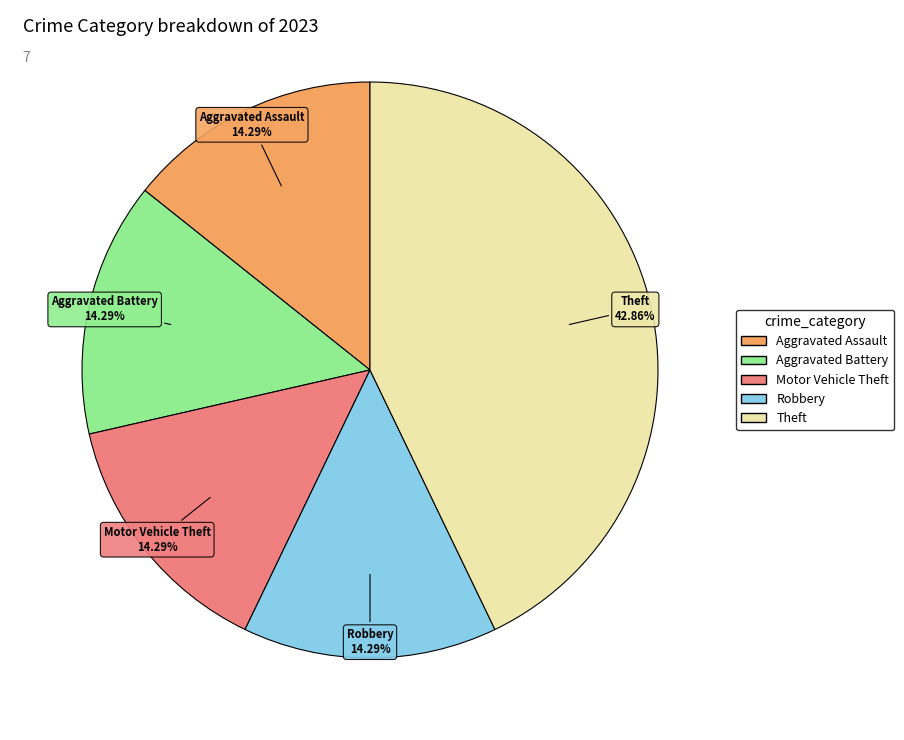

The Theft slice represents 32% of the pie. True or false?

False